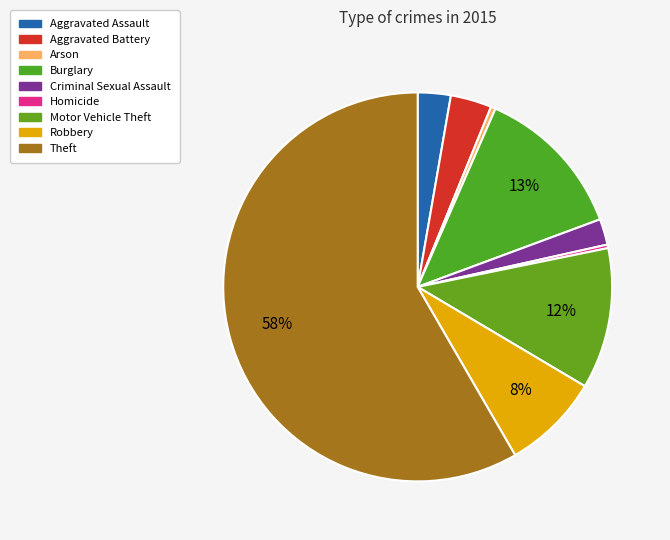

What is the ratio of the value at Theft to the value at Criminal Sexual Assault?

27.1